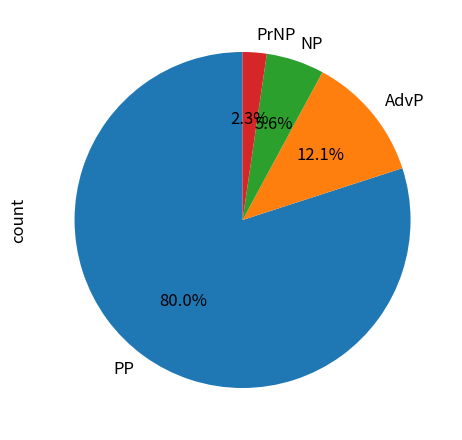

True or false: PP accounts for 74% of the total.

False